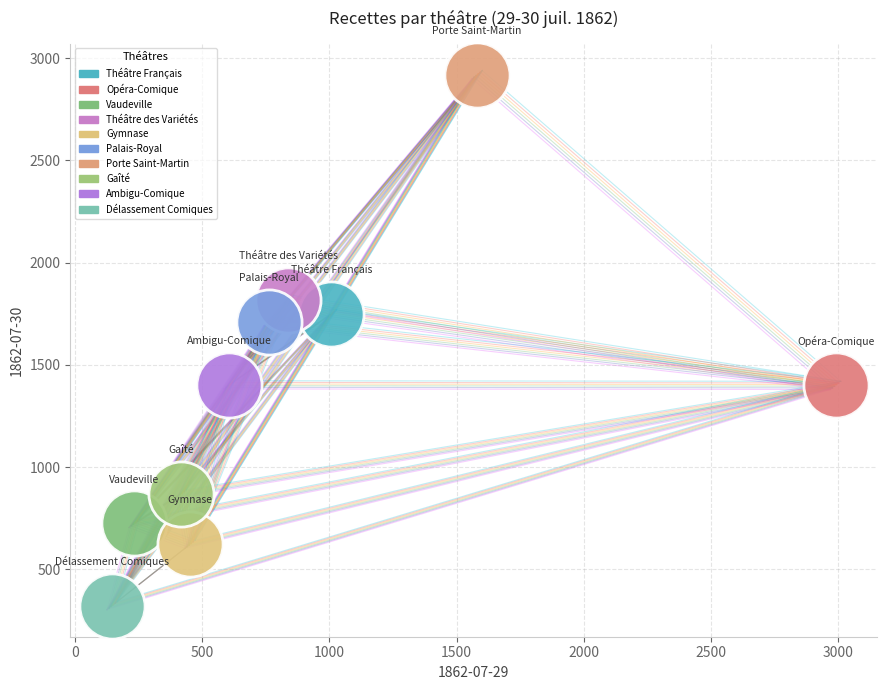

Which series reaches the maximum Y coordinate?

Porte Saint-Martin